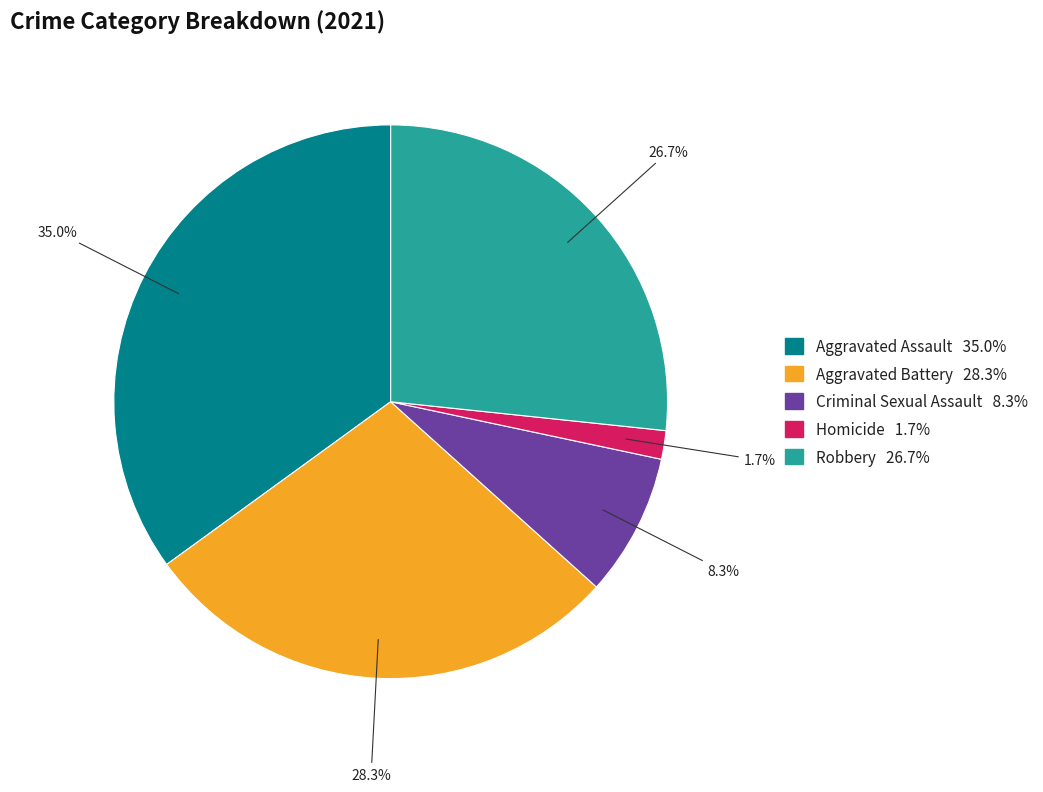

Is it true that Aggravated Assault is 35% of the pie?

True